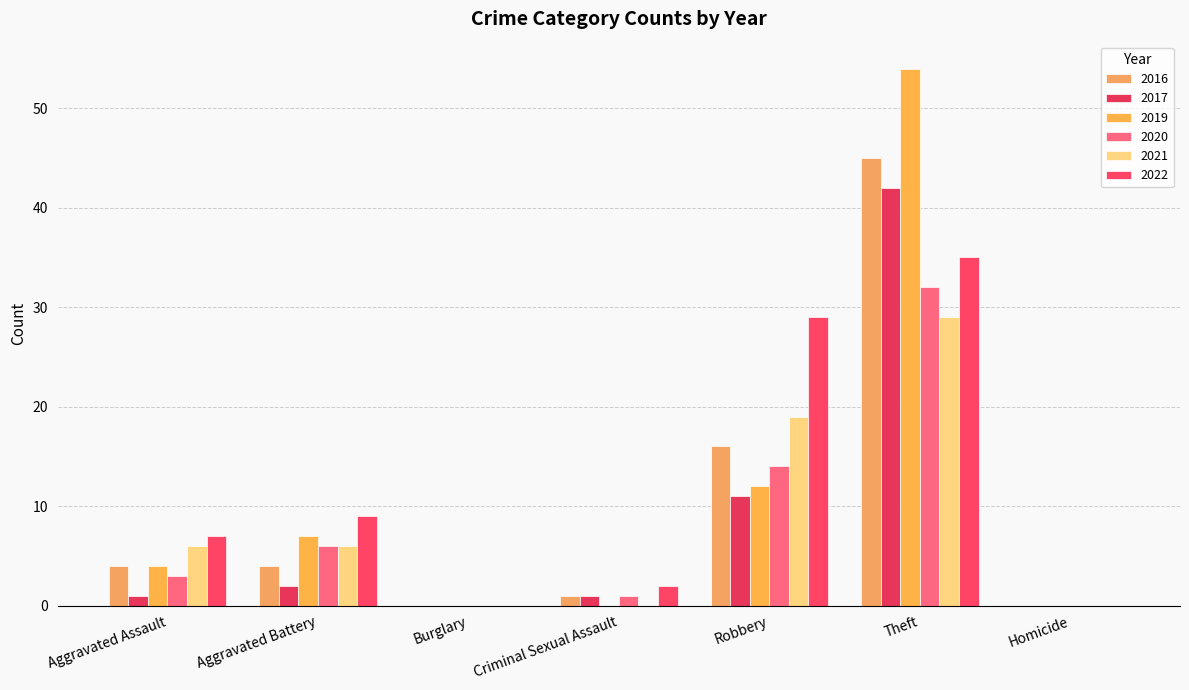

Rank the categories by 2016 value from highest to lowest.

Theft, Robbery, Aggravated Assault, Aggravated Battery, Criminal Sexual Assault, Burglary, Homicide